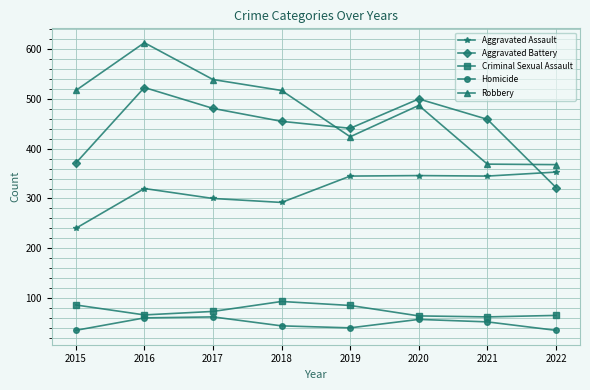

Which series has the widest spread of values?

Robbery